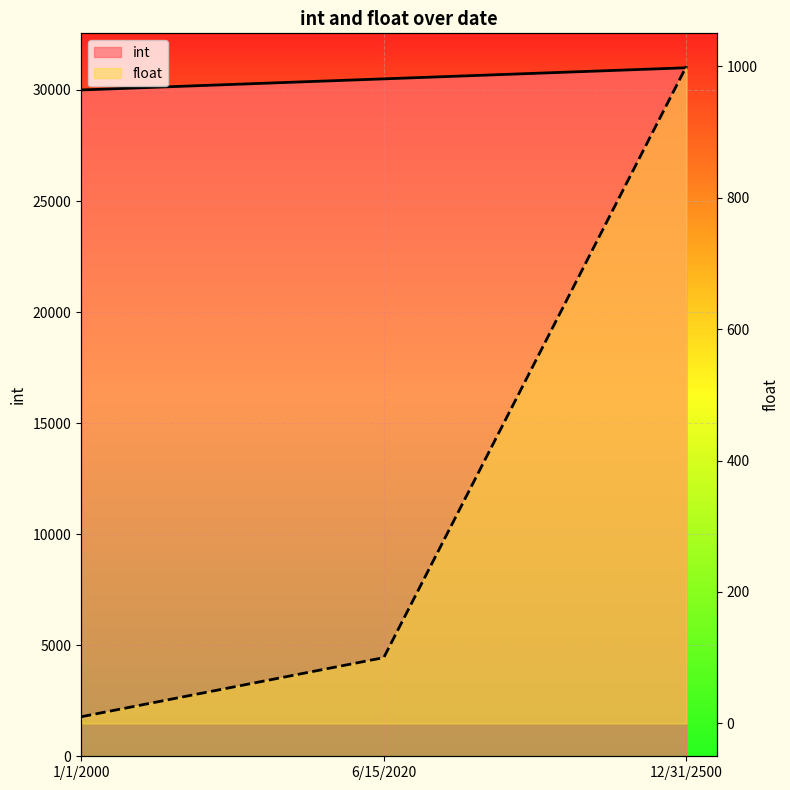

How many lines are shown in the chart?

2